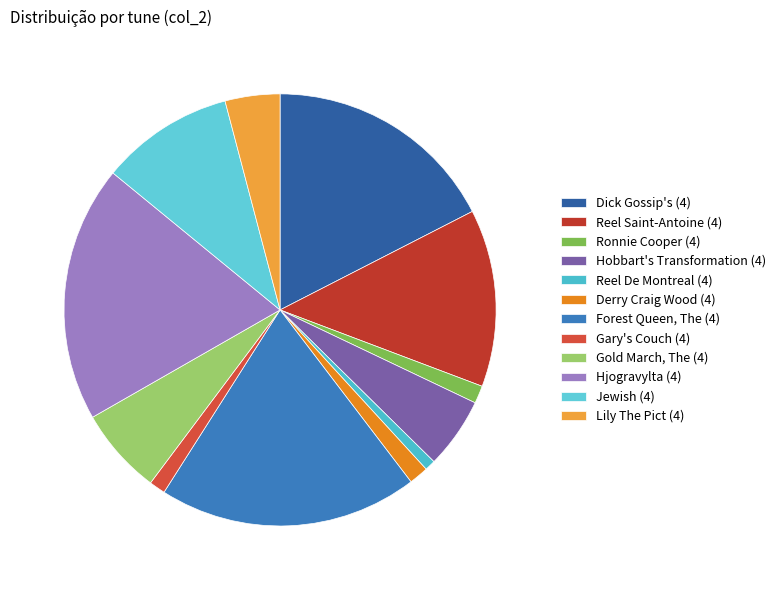

What percentage is NOT represented by Hjogravylta (4)?

80.8%